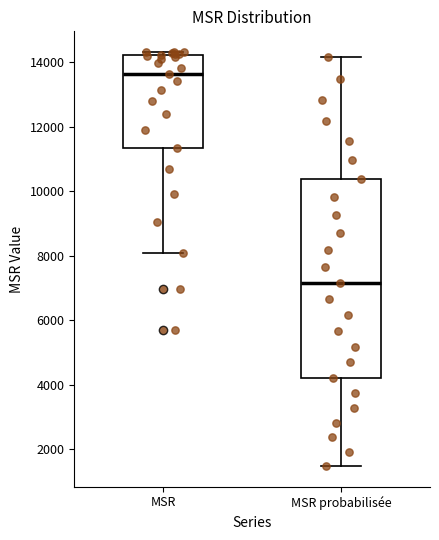

Comparing the boxes themselves (not the whiskers), which one is the tallest?

MSR probabilisée